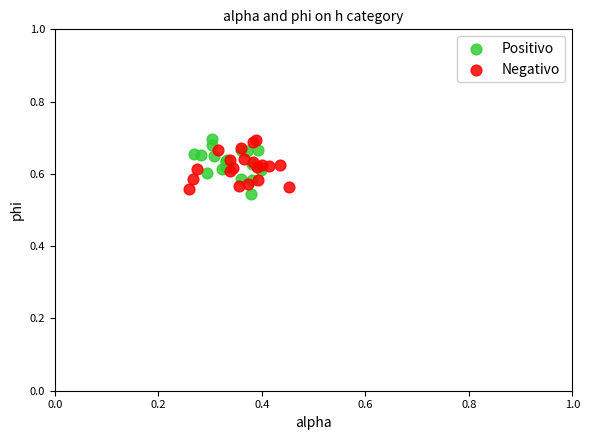

What are all the series names shown in the legend?

Positivo, Negativo